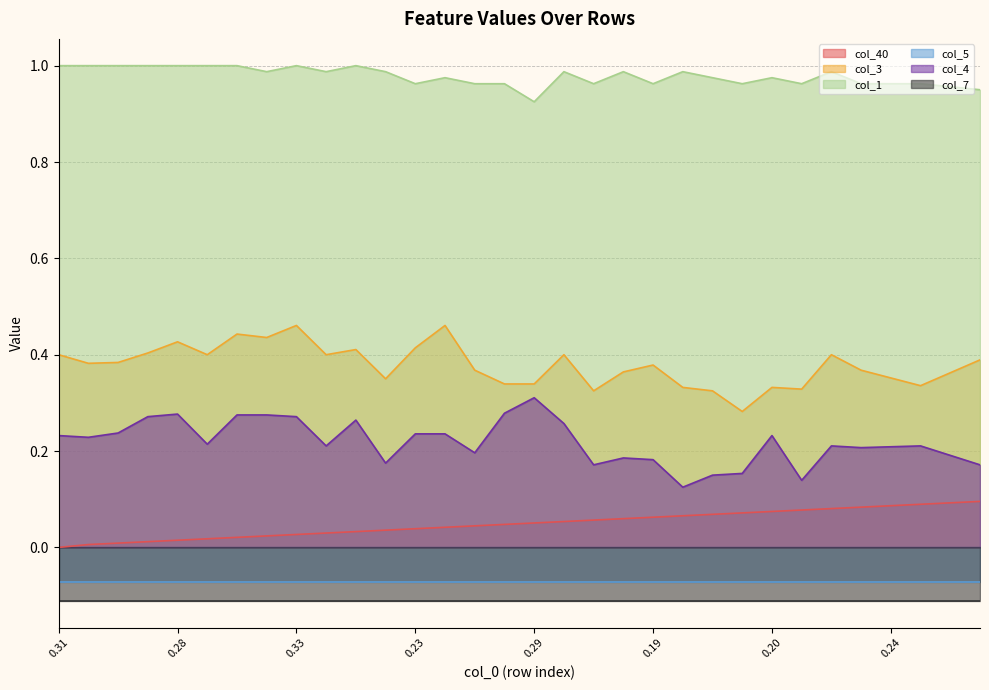

The col_1 series shows 1.0 at 0.28. True or false?

True